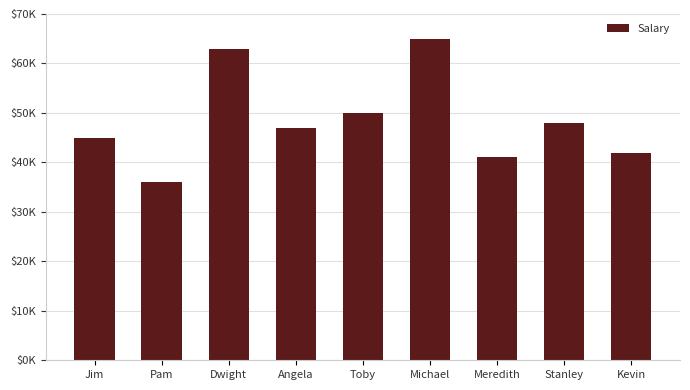

Does the chart contain any negative values?

No